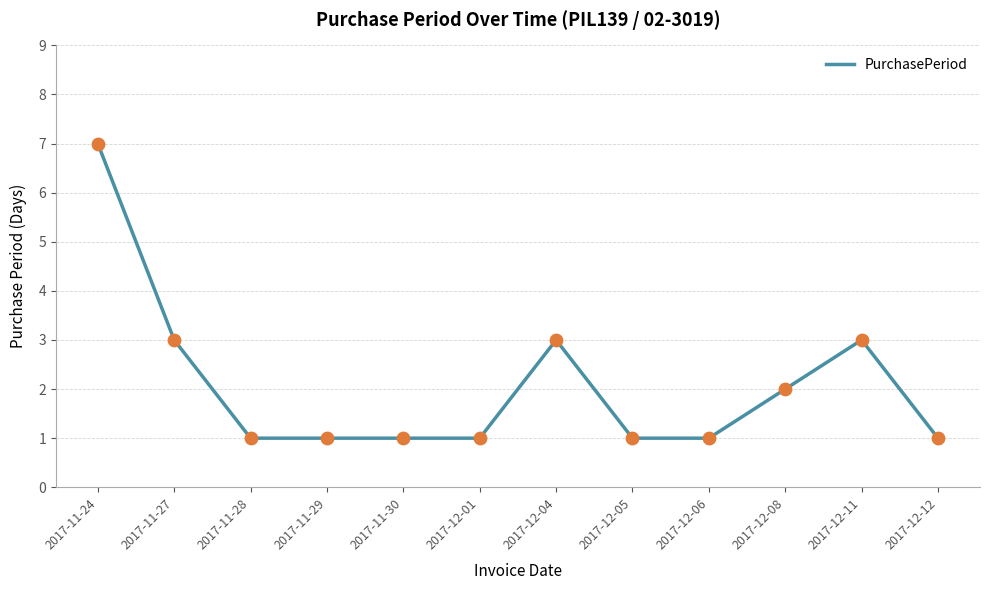

What is the change in value from 2017-12-05 to 2017-12-08?

+1